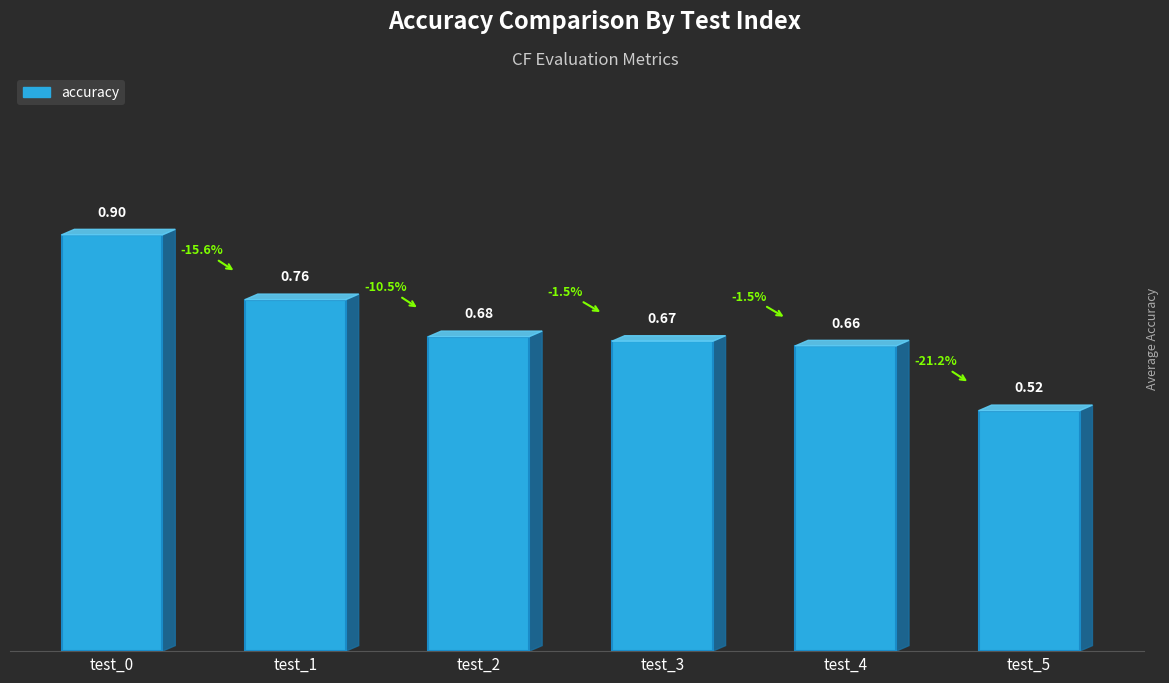

List the labels in order of value, smallest first.

test_5, test_4, test_3, test_2, test_1, test_0